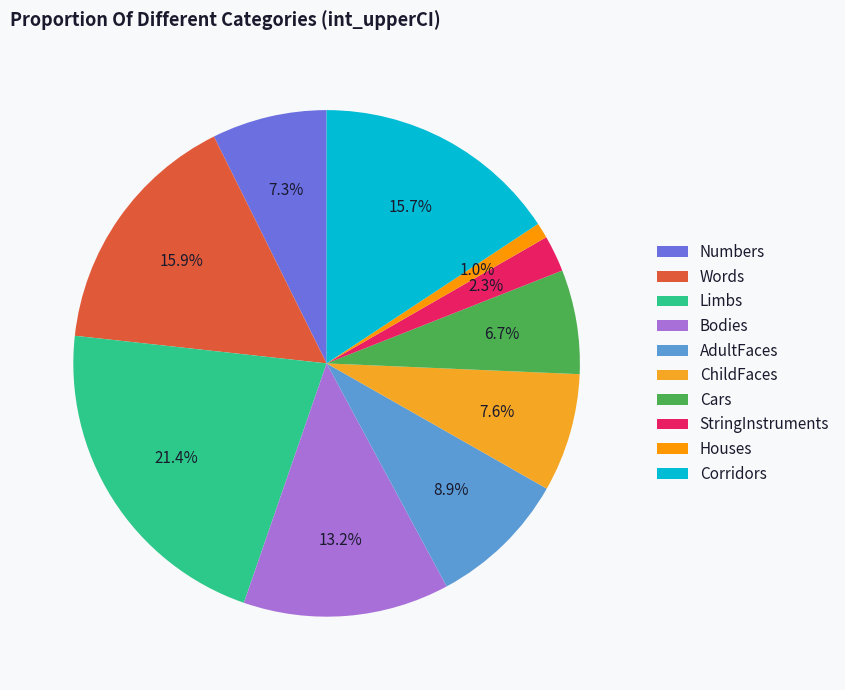

Does Cars account for over 50% of the chart?

No